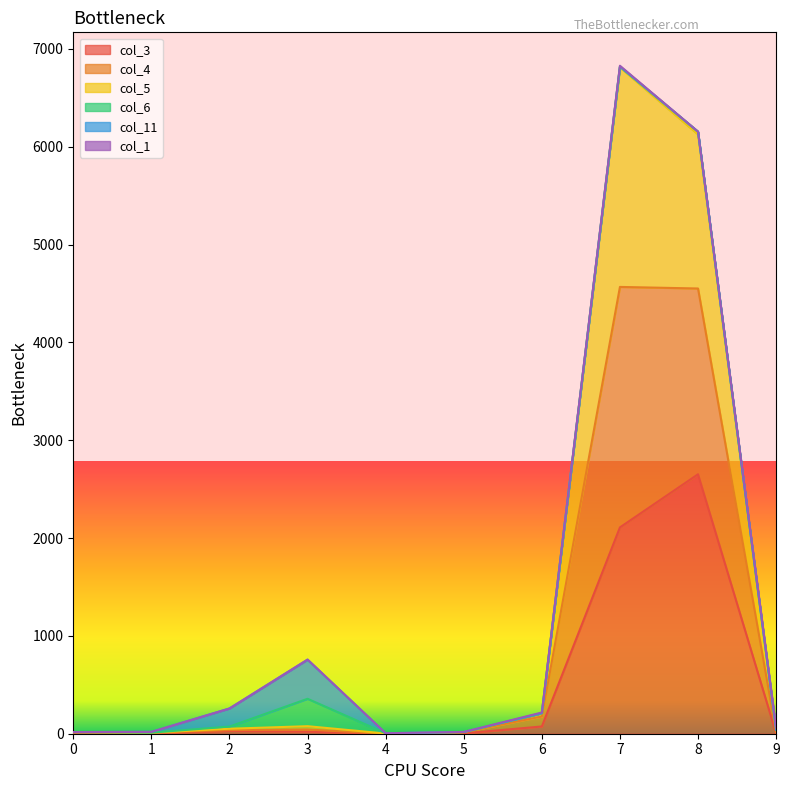

What is the maximum value shown in the chart?

6819